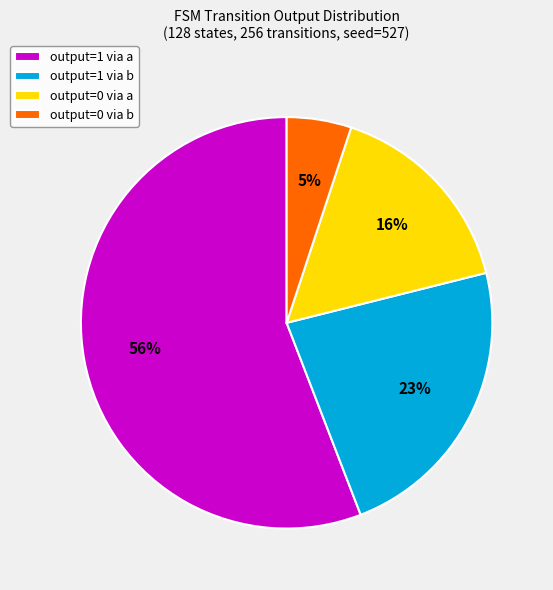

To the nearest percent, what is the combined percentage of output=0 via a and output=1 via b?

39%